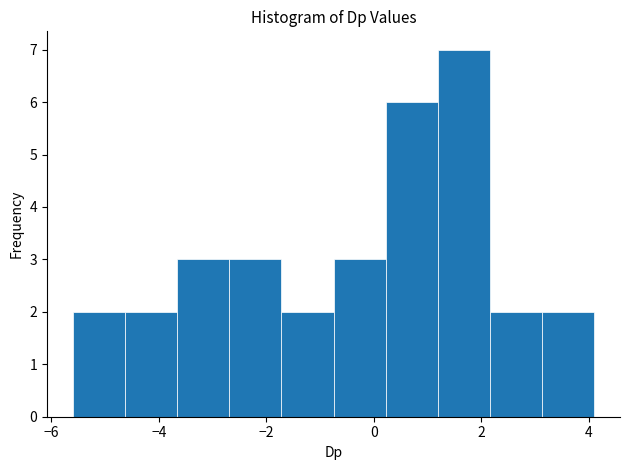

Over which range of the x-axis is the bar tallest?

1.2 to 2.2